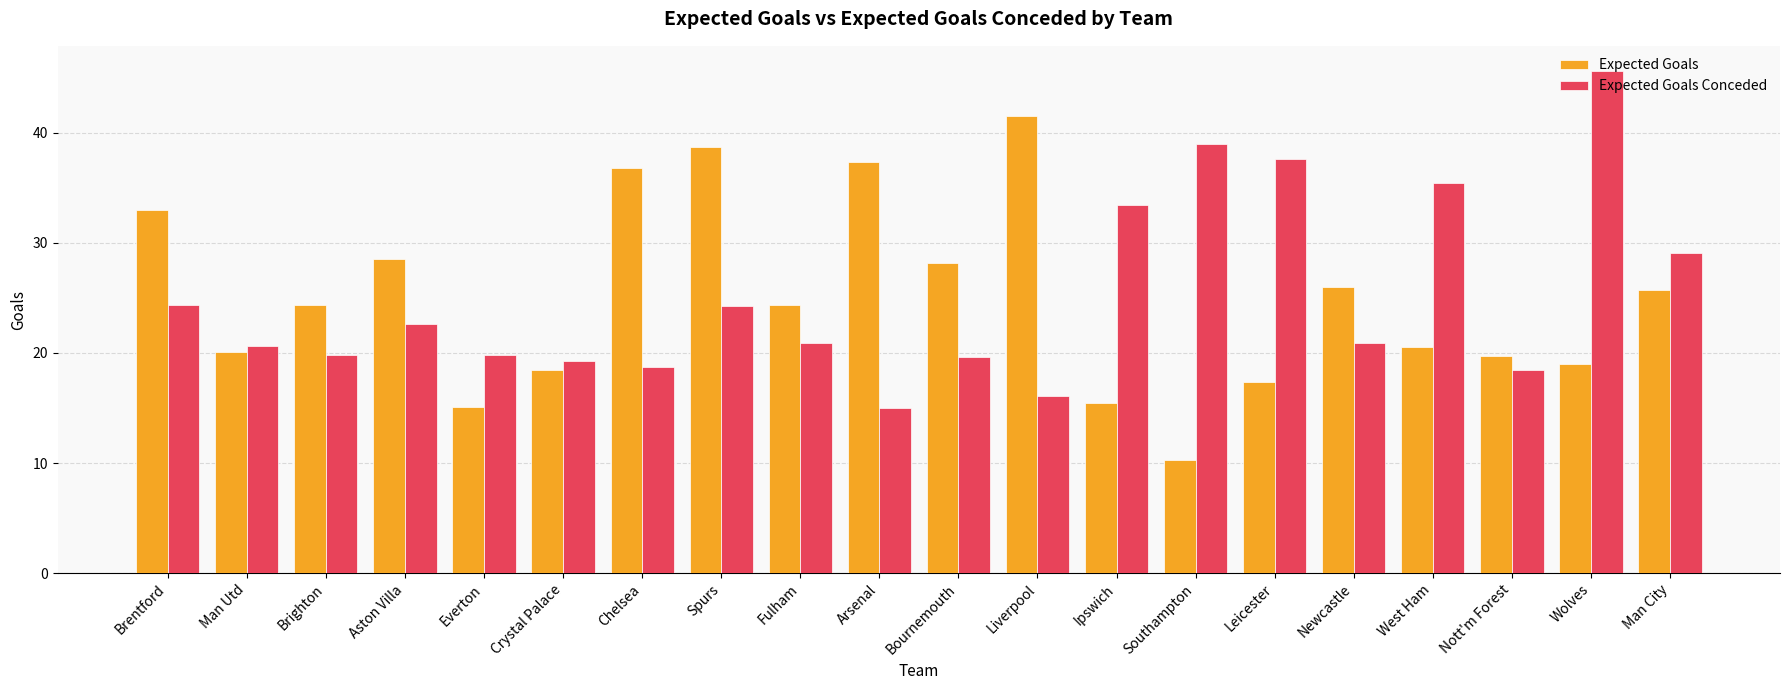

Does the chart contain any negative values?

No